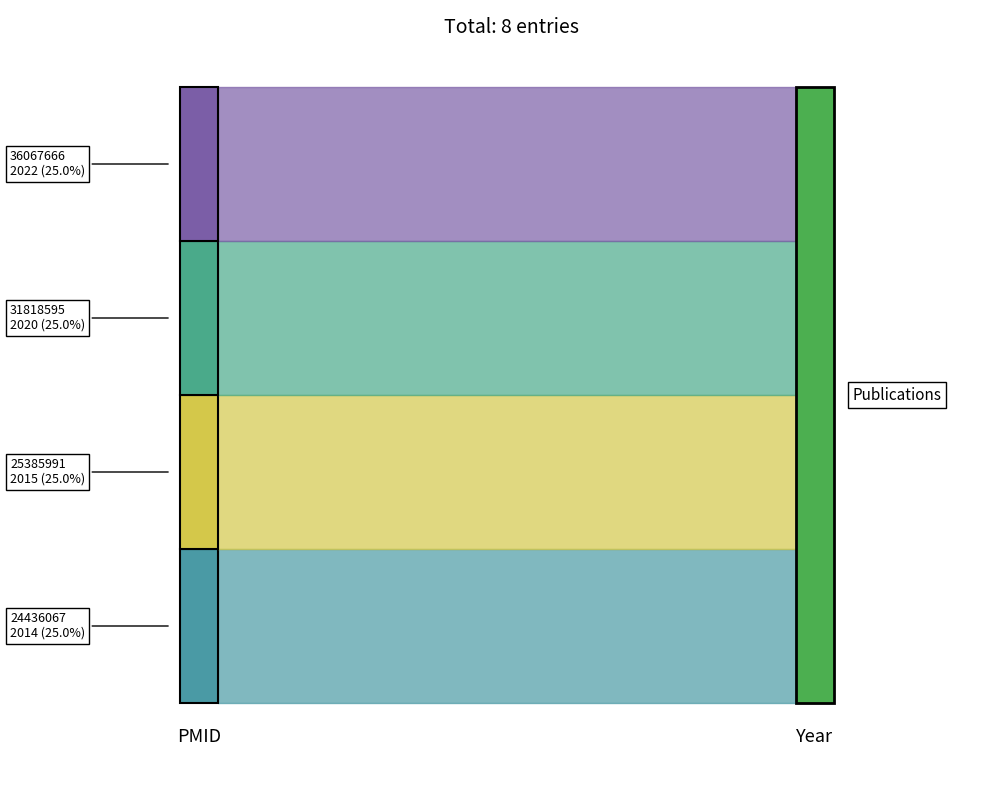

Rank the categories by value from highest to lowest.

36067666, 31818595, 25385991, 24436067